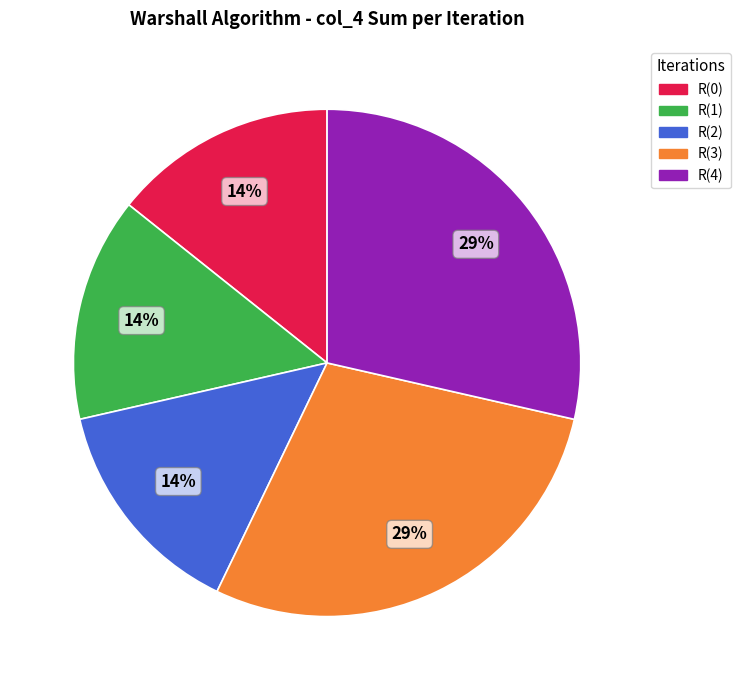

Combined, do R(4) and R(0) account for over 50%?

No